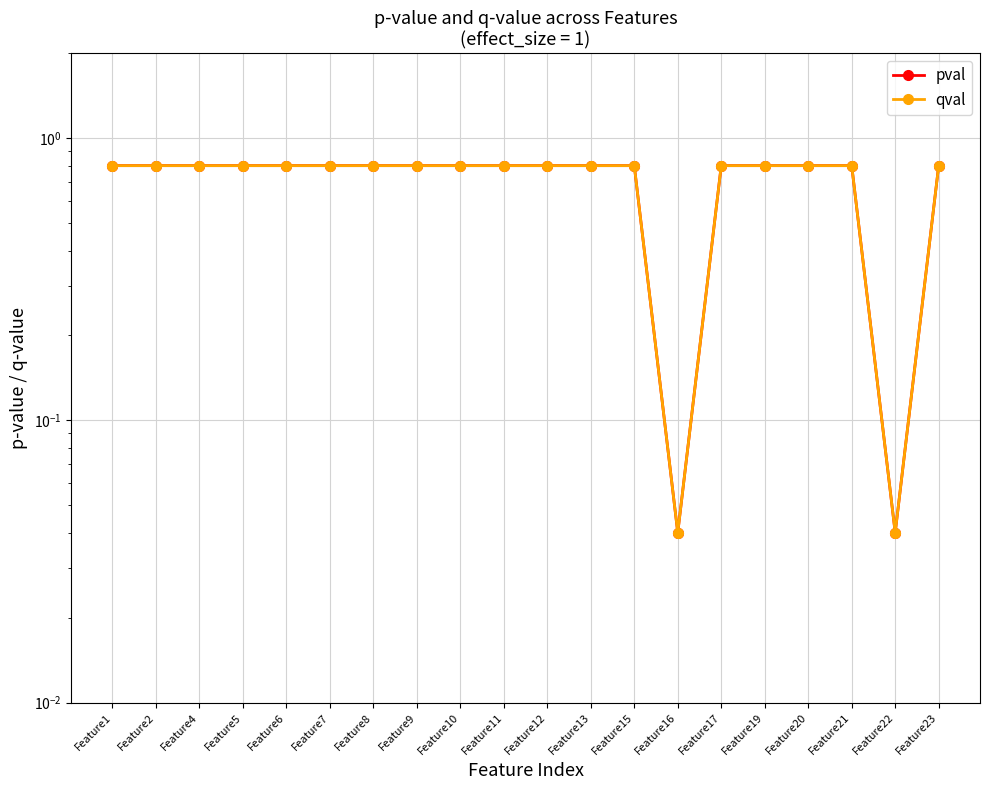

What is the difference between the maximum and second lowest values in the pval series?

0.8